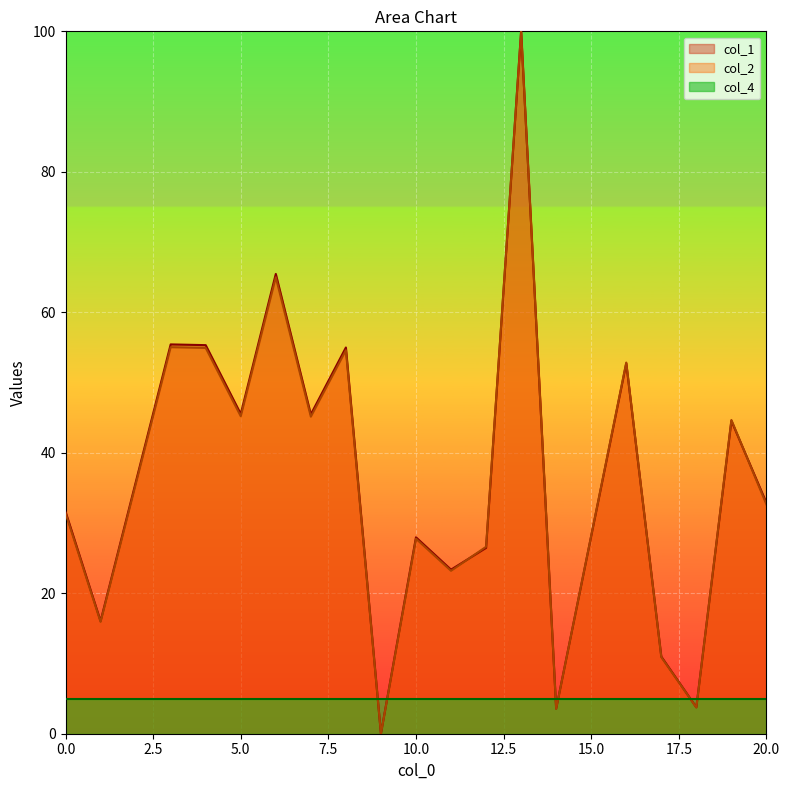

Which series has the widest spread of values?

col_1